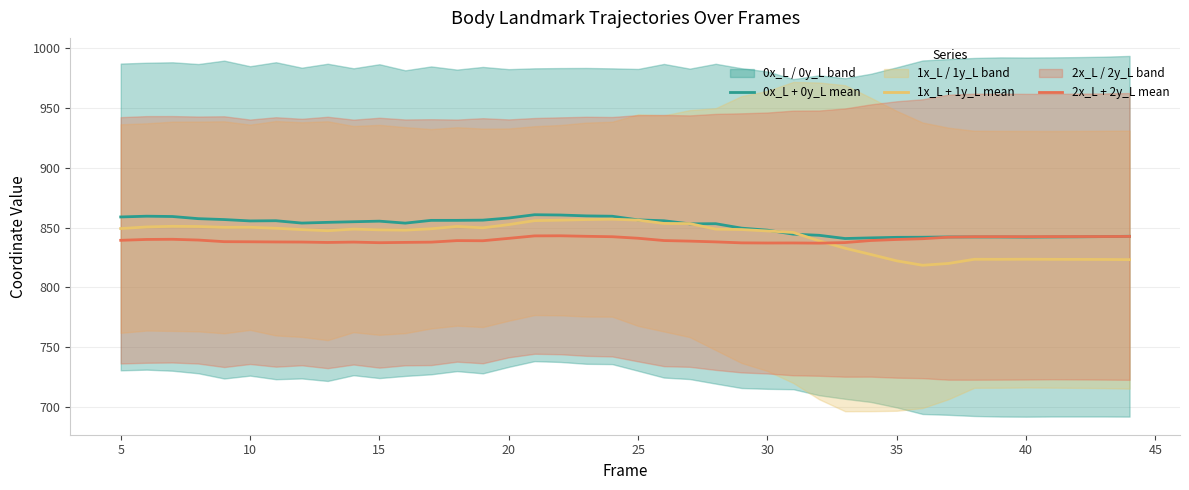

Is it true that 2x_L + 2y_L mean equals 842.4 at 40?

True